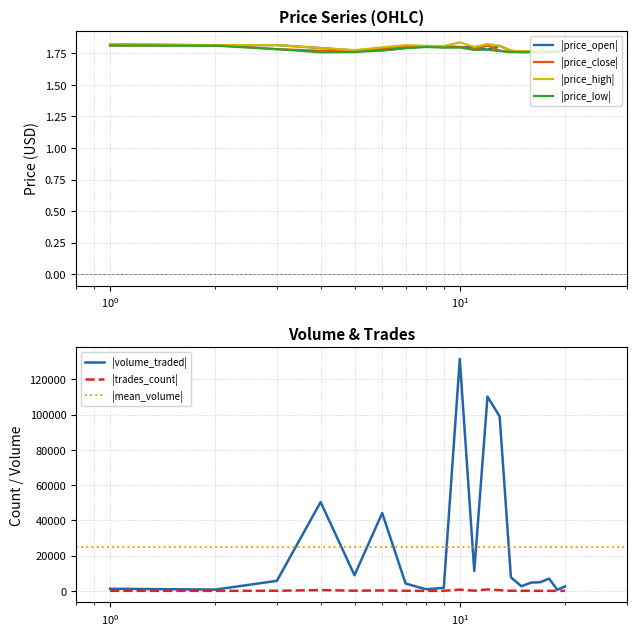

True or false: price_high has more than 1 interior local peaks.

True